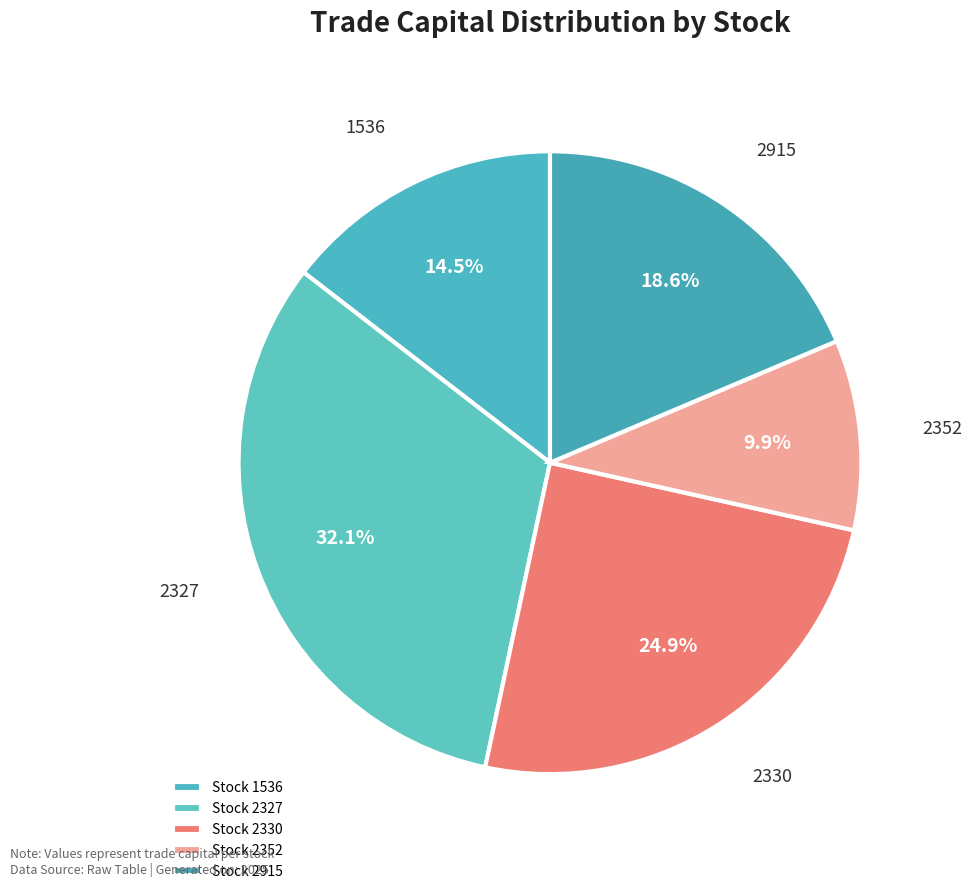

Is it true that 2327 is 42% of the pie?

False